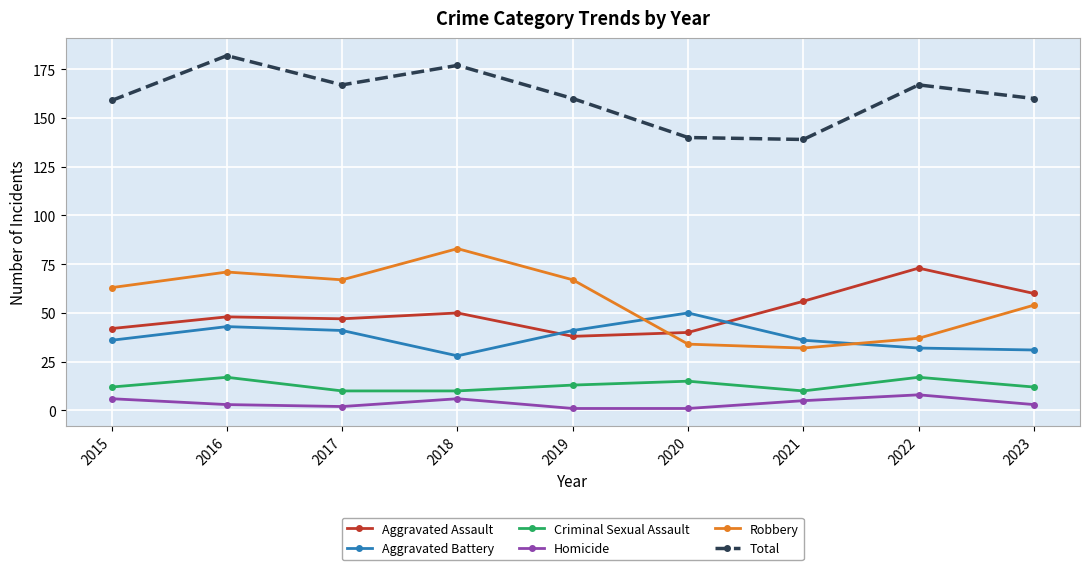

True or false: Criminal Sexual Assault has more than 2 interior local peaks.

True